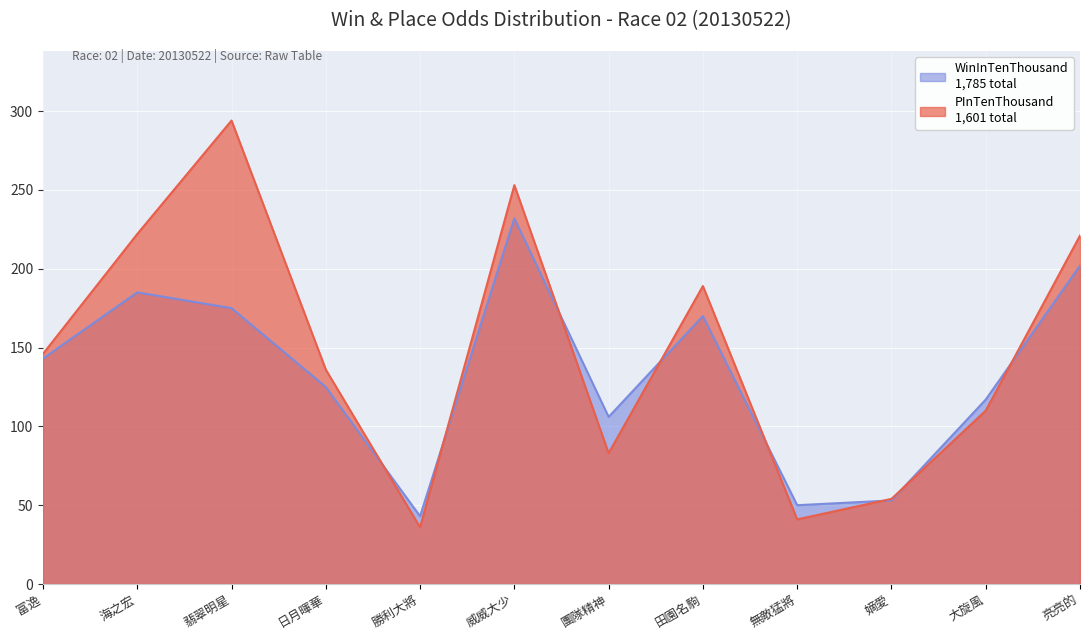

What is the label of the 7th point from the right?

威威大少